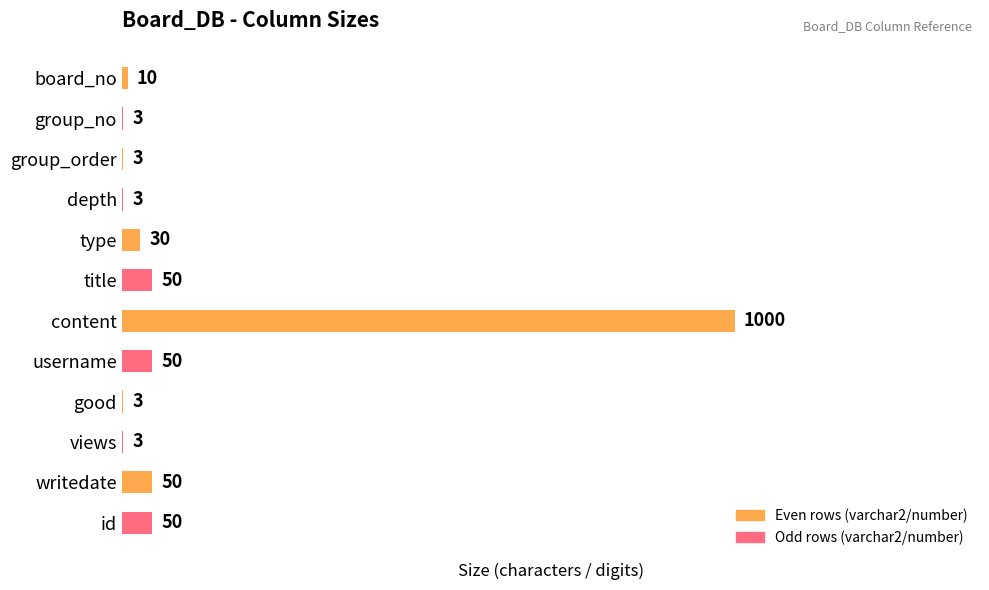

What is the change in value from title to good?

-47